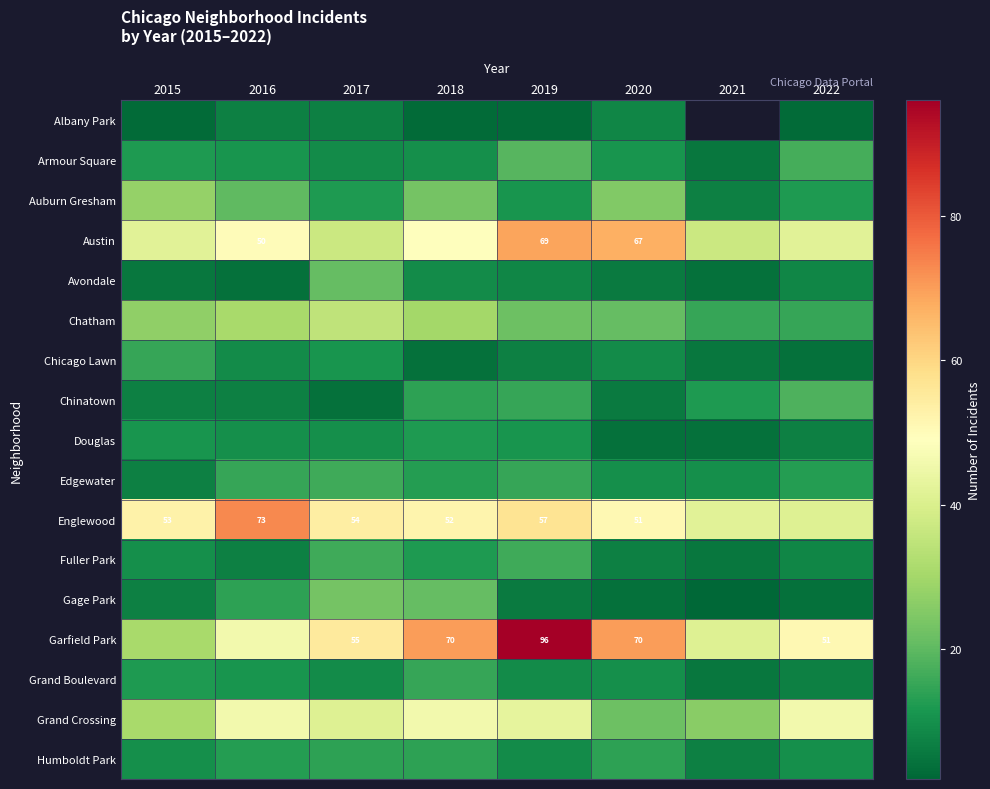

The value of Englewood at 2015 is 53. True or false?

True